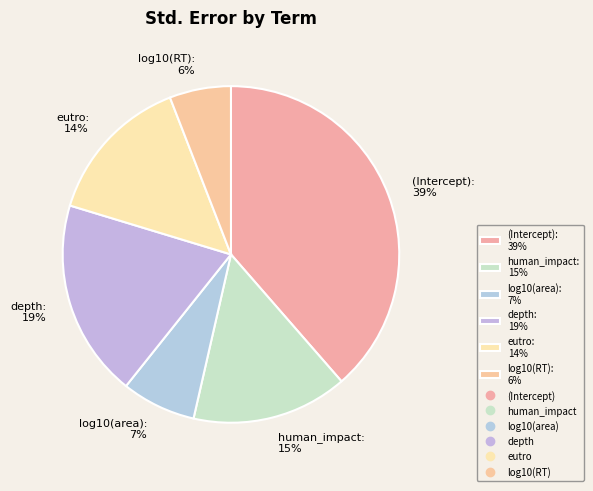

What is the smallest slice in the pie chart?

log10(RT)